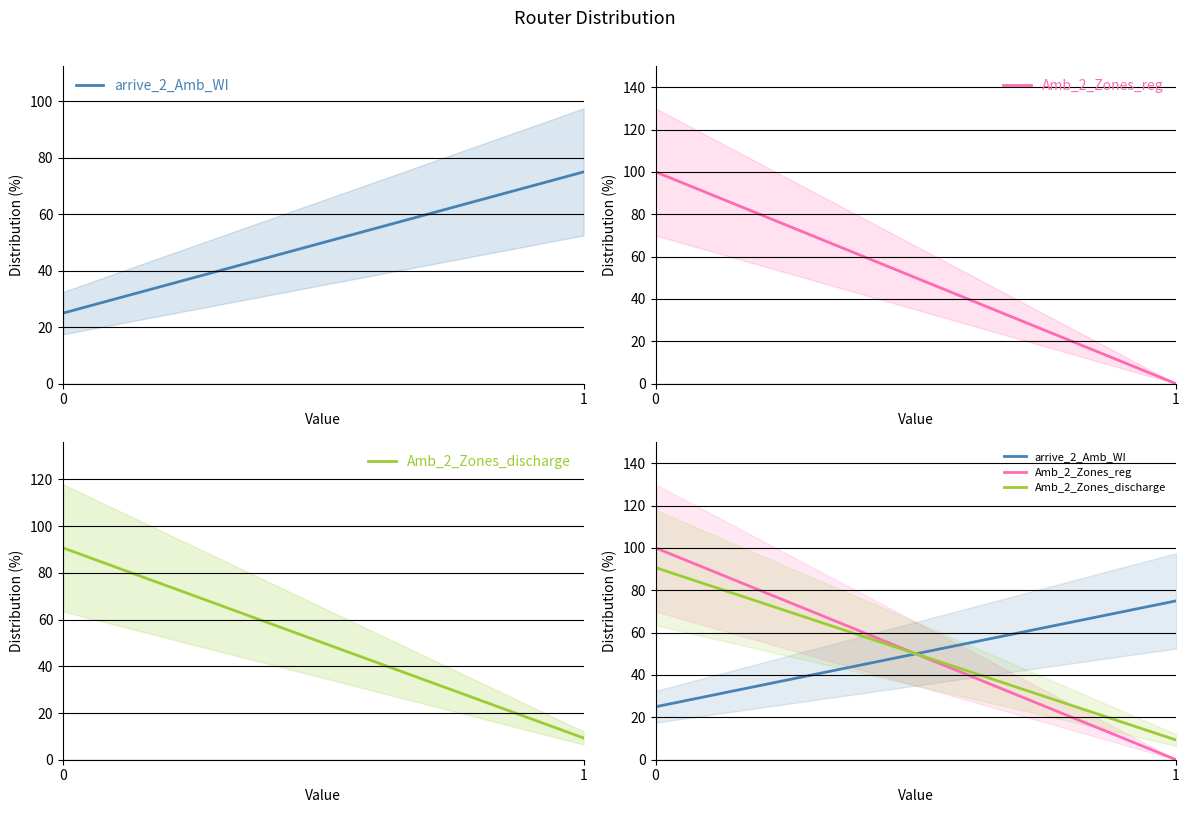

What is the maximum value for arrive_2_Amb_WI?

75.0